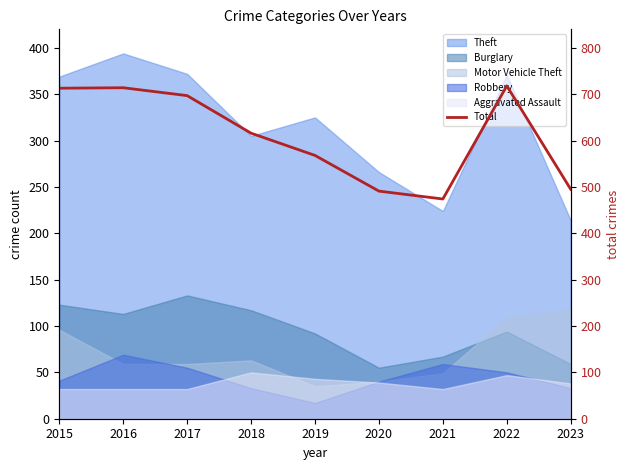

What is the ratio of the value at 2017 to the value at 2020?

1.4